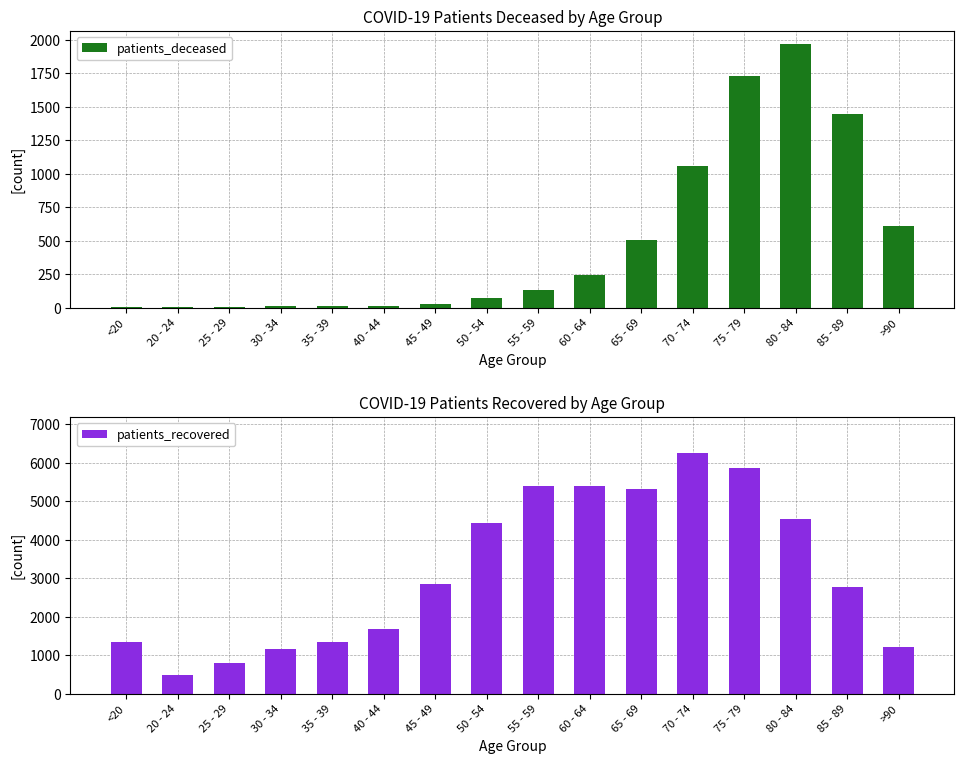

Which series has the largest total across all categories?

patients_recovered